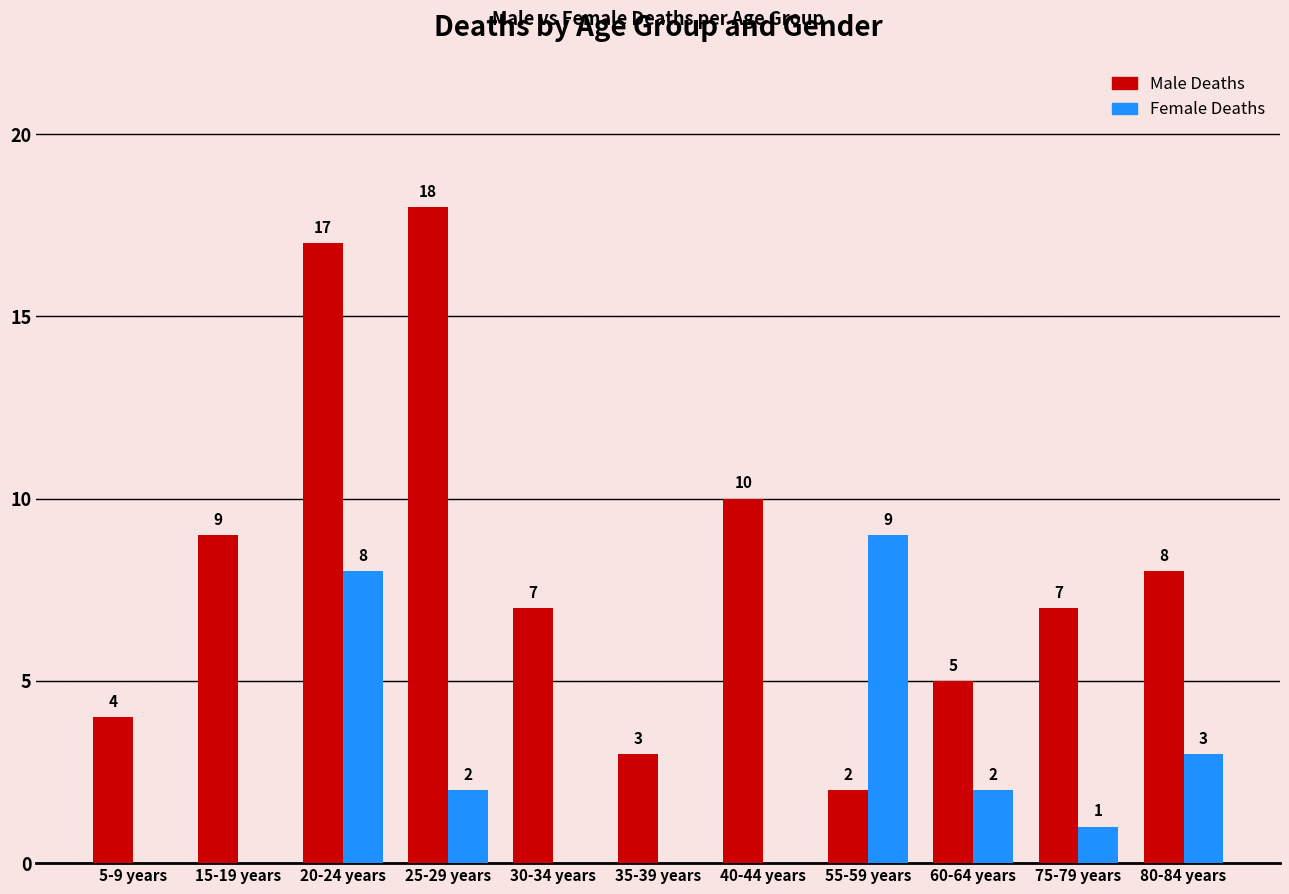

How many series are shown in this chart?

2